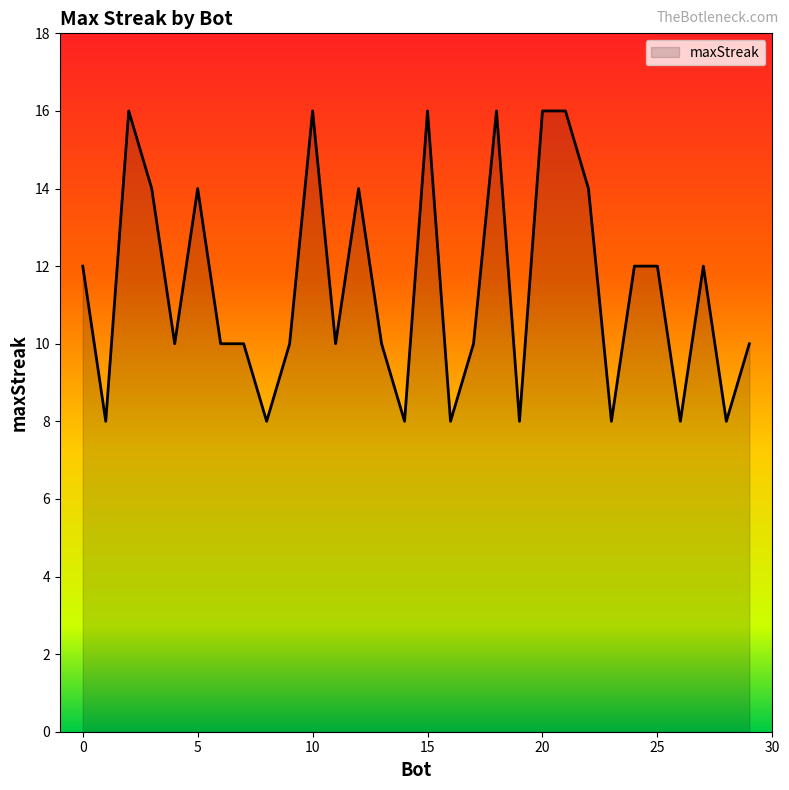

What is the difference between the maximum and minimum values?

8